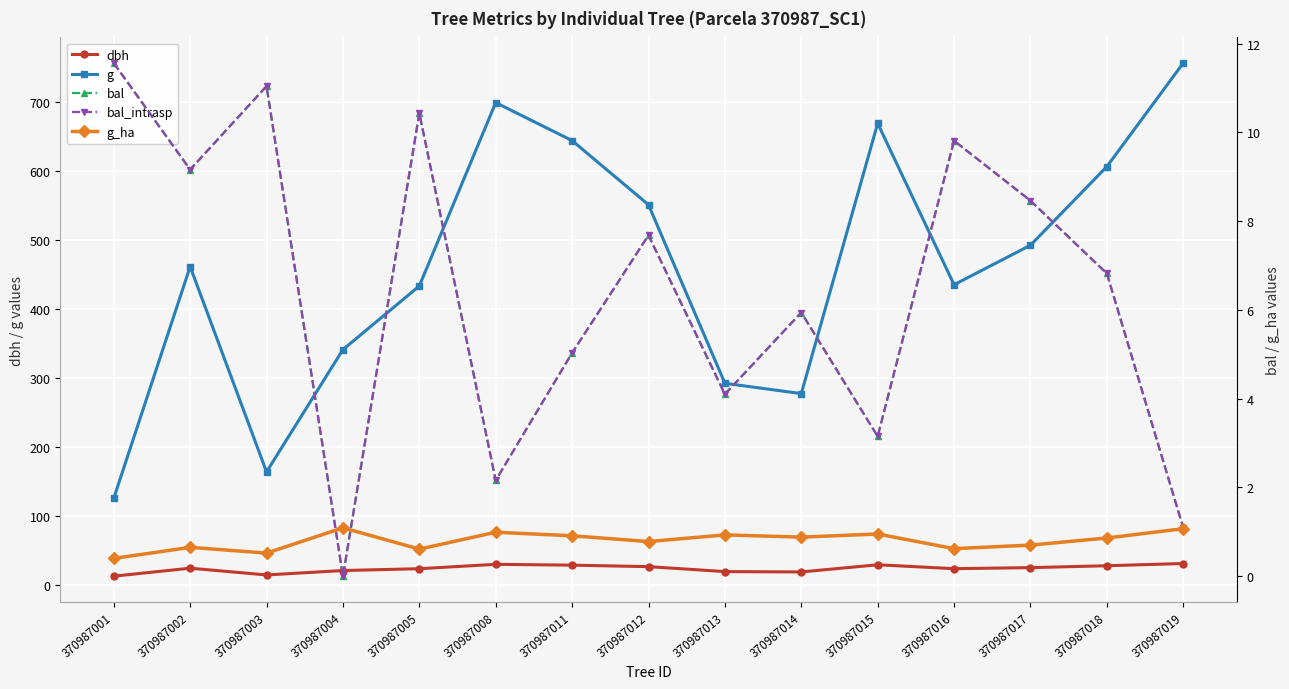

Between 370987012 and 370987015, which series saw the biggest shift?

g